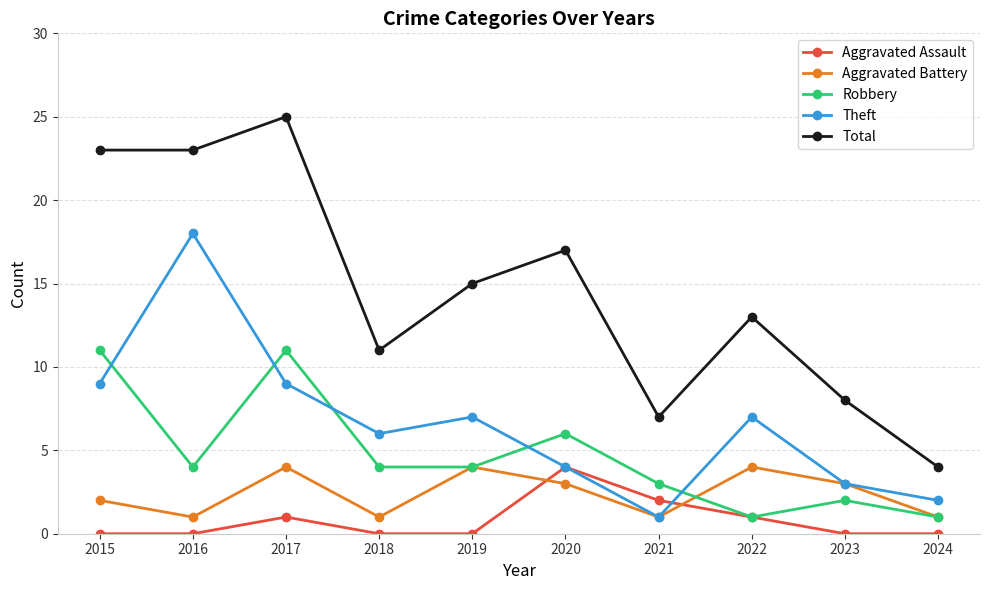

What is the sum of the Aggravated Battery values at 2022 and 2019?

8